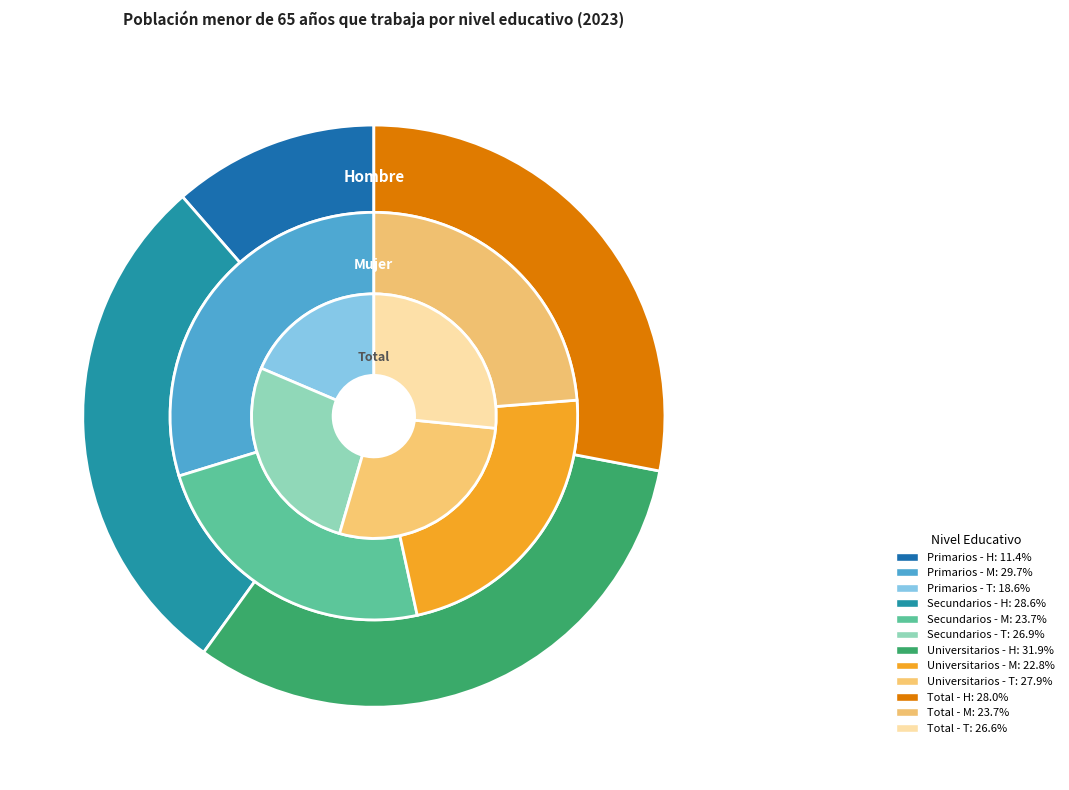

Does Secundarios represent more than half of the total?

No